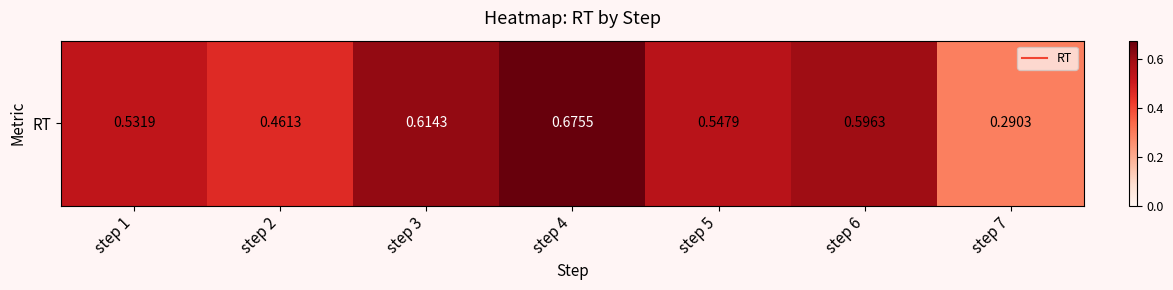

What is the difference between the maximum and minimum values?

0.4